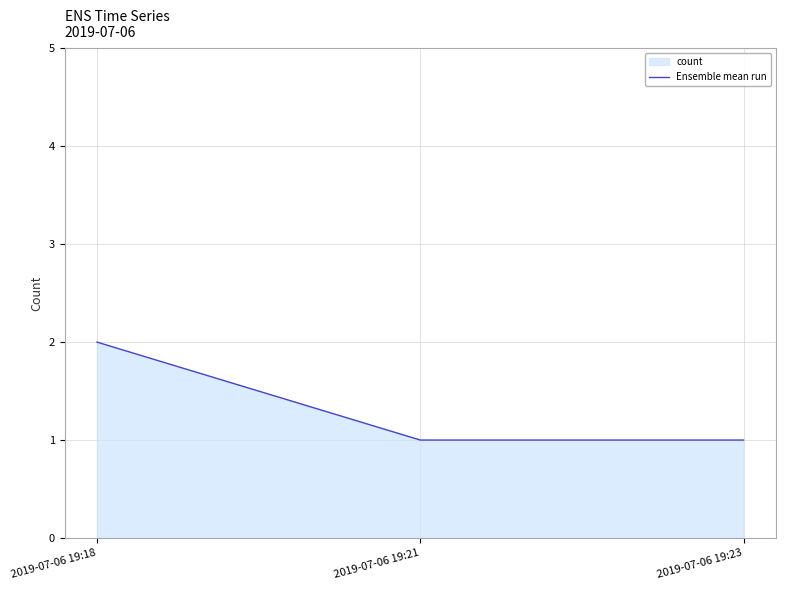

Does the chart display data point markers on the line(s)?

No